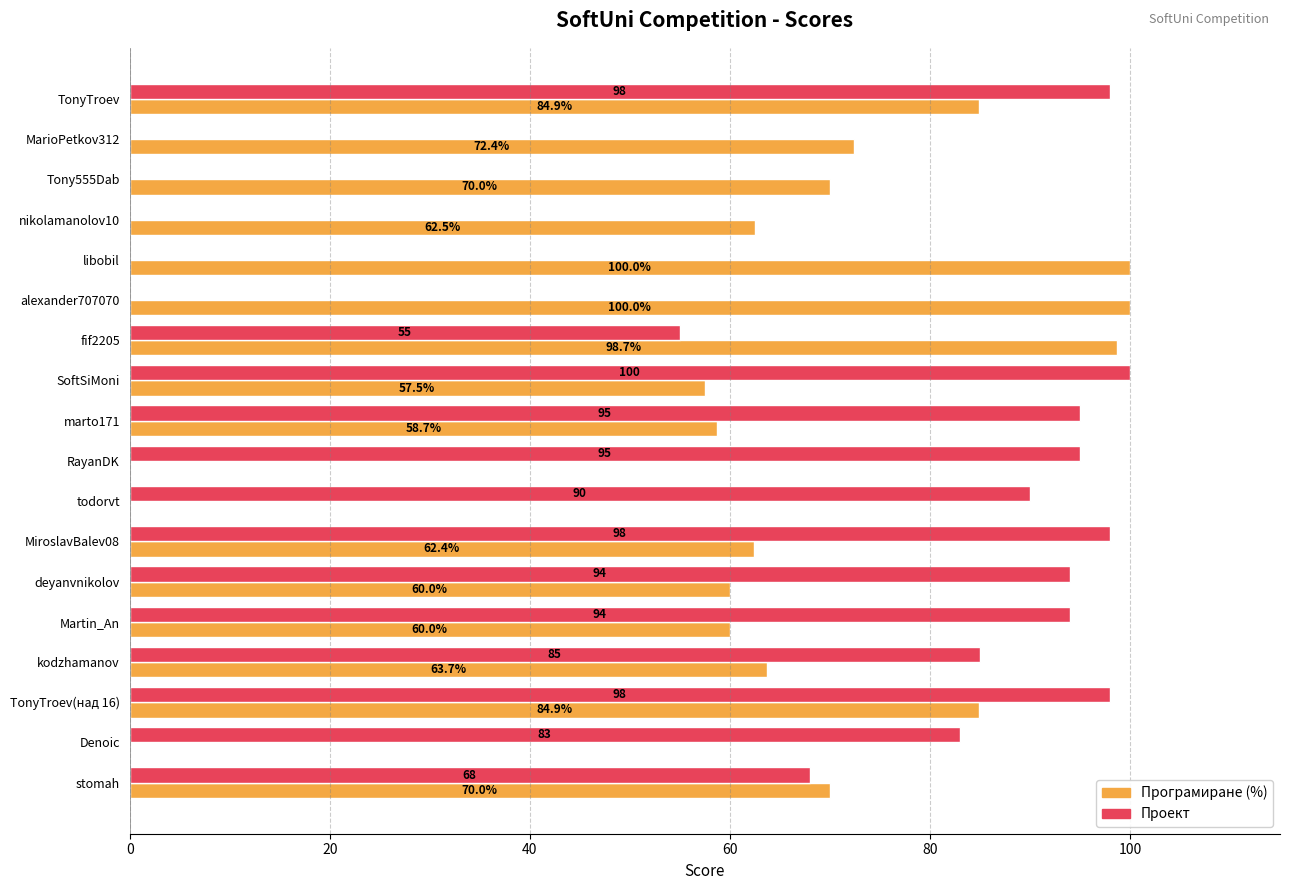

The value of Проект at SoftSiMoni is 155.7. True or false?

False